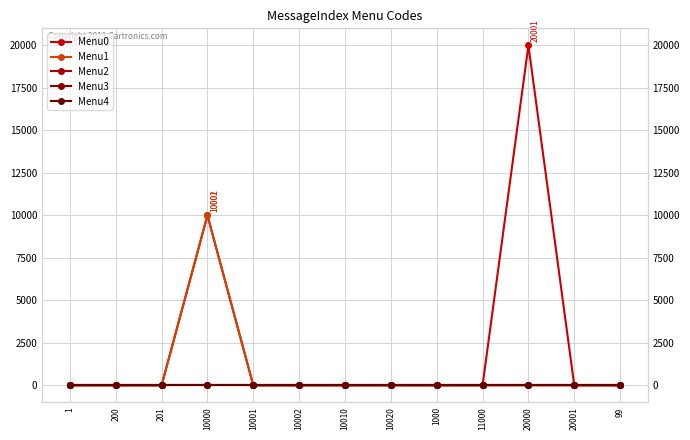

The Menu1 series shows -6502 at 201. True or false?

False